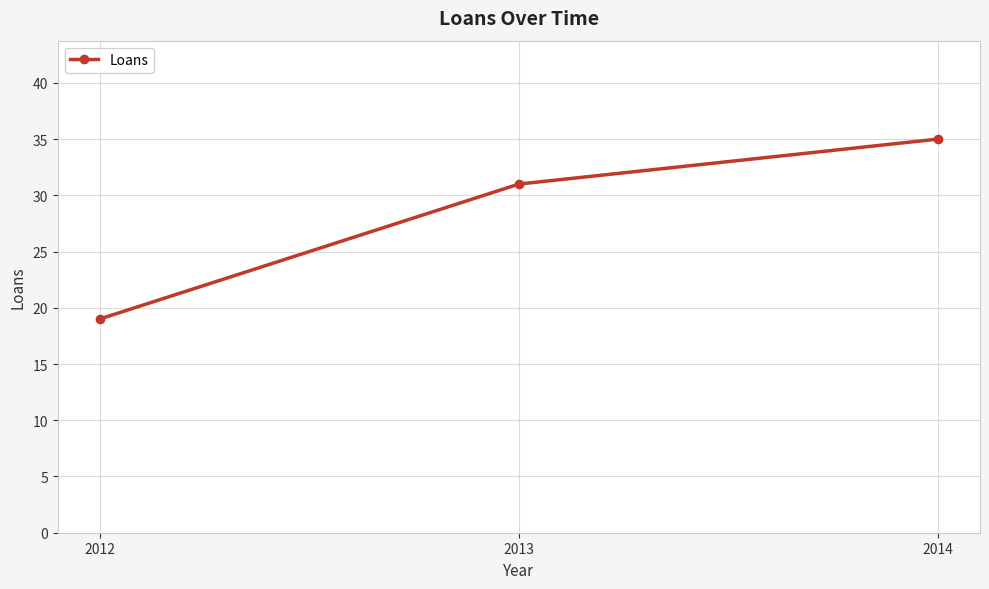

Is it true that the value at 2013 is 31?

True